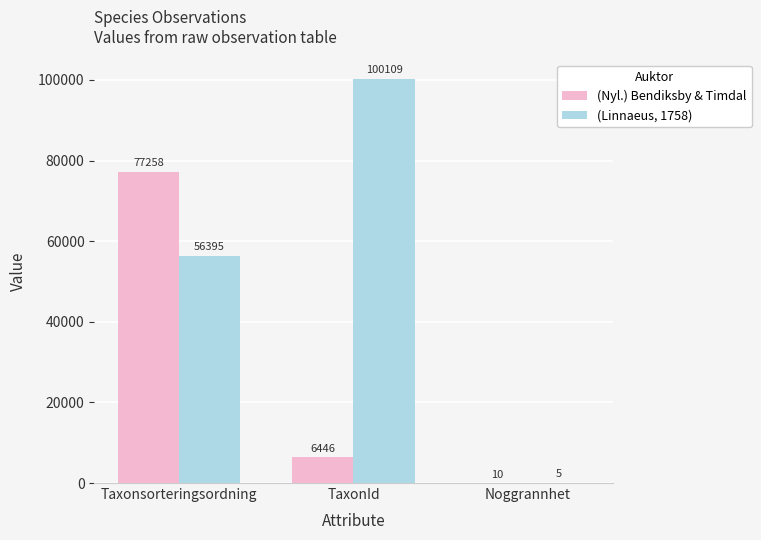

At which label does (Nyl.) Bendiksby & Timdal first exceed 6446?

Taxonsorteringsordning